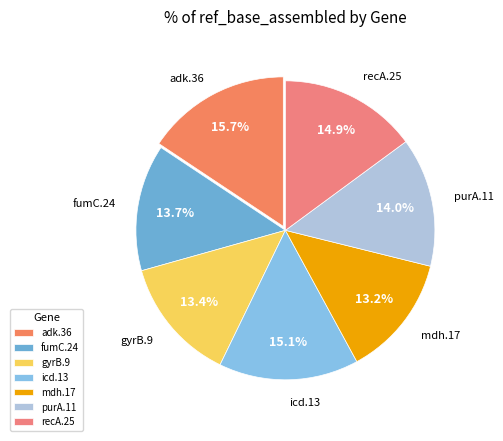

How many slices are in this pie chart?

7